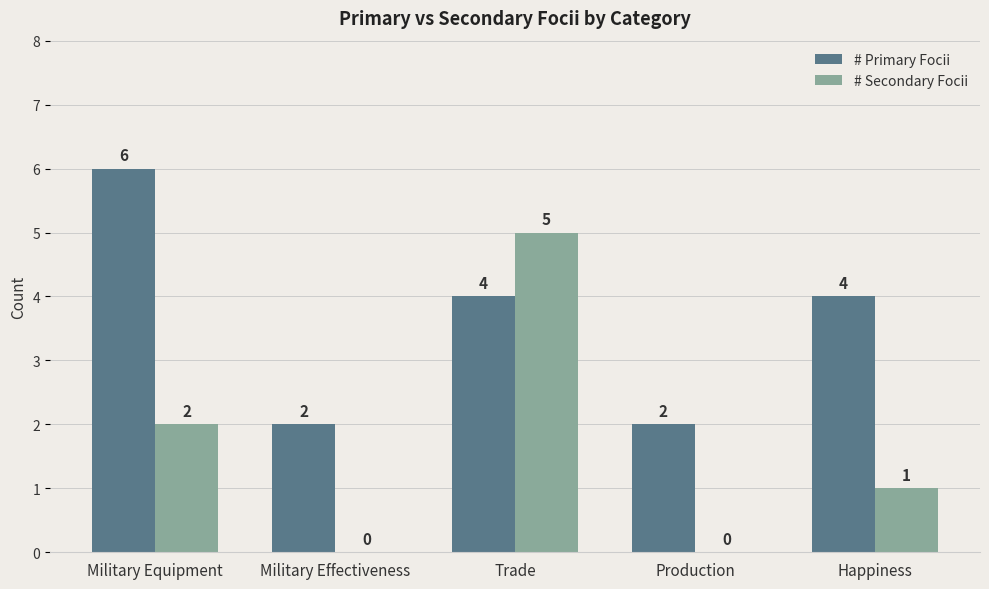

What is the total value across all series at Military Equipment?

8